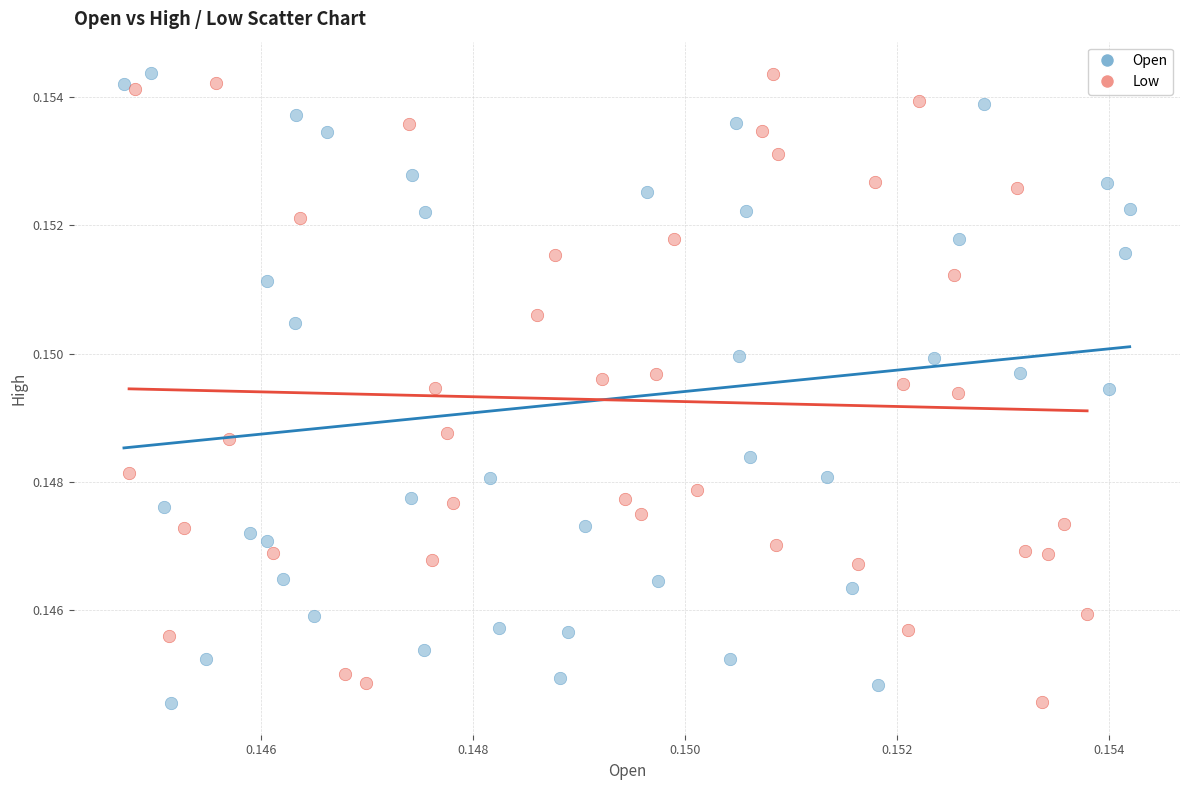

What are all the series names shown in the legend?

Open, Low